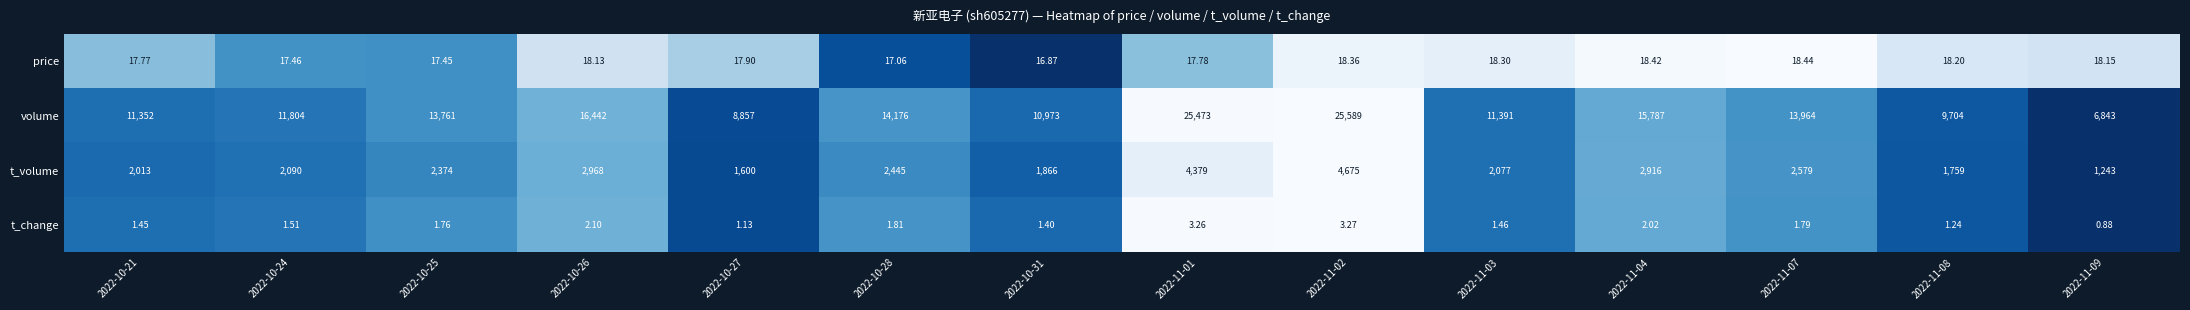

How many categories are shown in the chart?

14